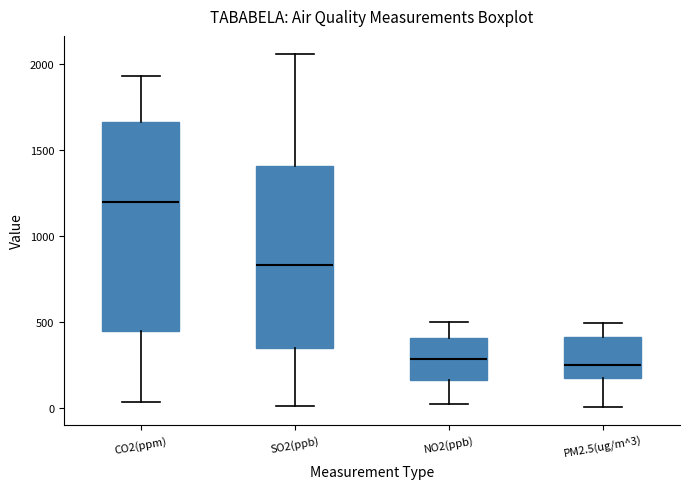

Reading left to right, read every box against the y-axis: the position of its median line, the range the box covers, and the ends of its whiskers. The values are not printed on the chart, so give them approximately, as read against the axis.

CO2(ppm): median 1200, box 450 to 1650, whiskers 50 to 1950
SO2(ppb): median 850, box 350 to 1400, whiskers 0 to 2050
NO2(ppb): median 300, box 150 to 400, whiskers 0 to 500
PM2.5(ug/m^3): median 250, box 200 to 400, whiskers 0 to 500